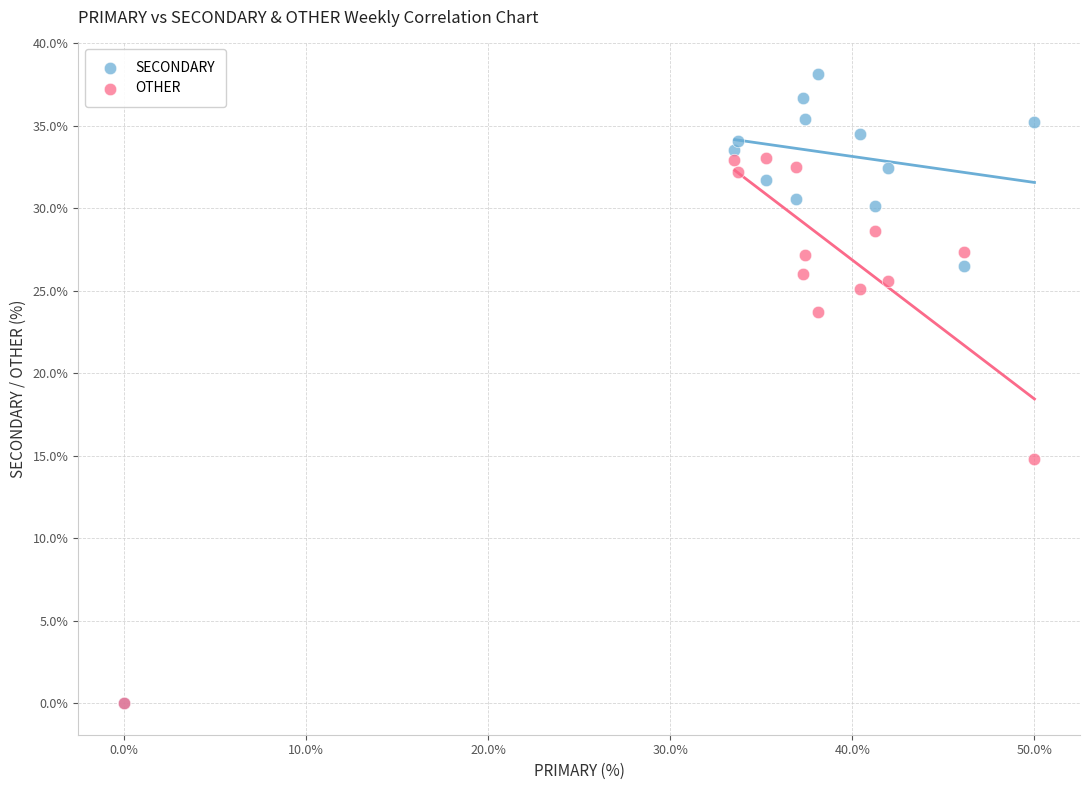

Which series has the largest Y range (max minus min)?

SECONDARY